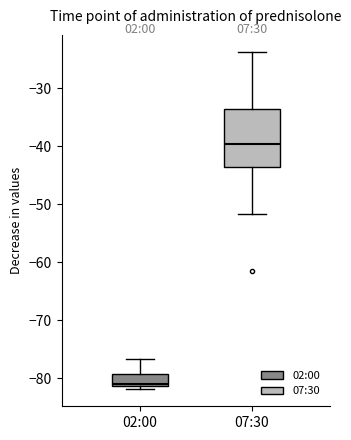

Which box is the tallest, from its lower edge to its upper edge?

07:30